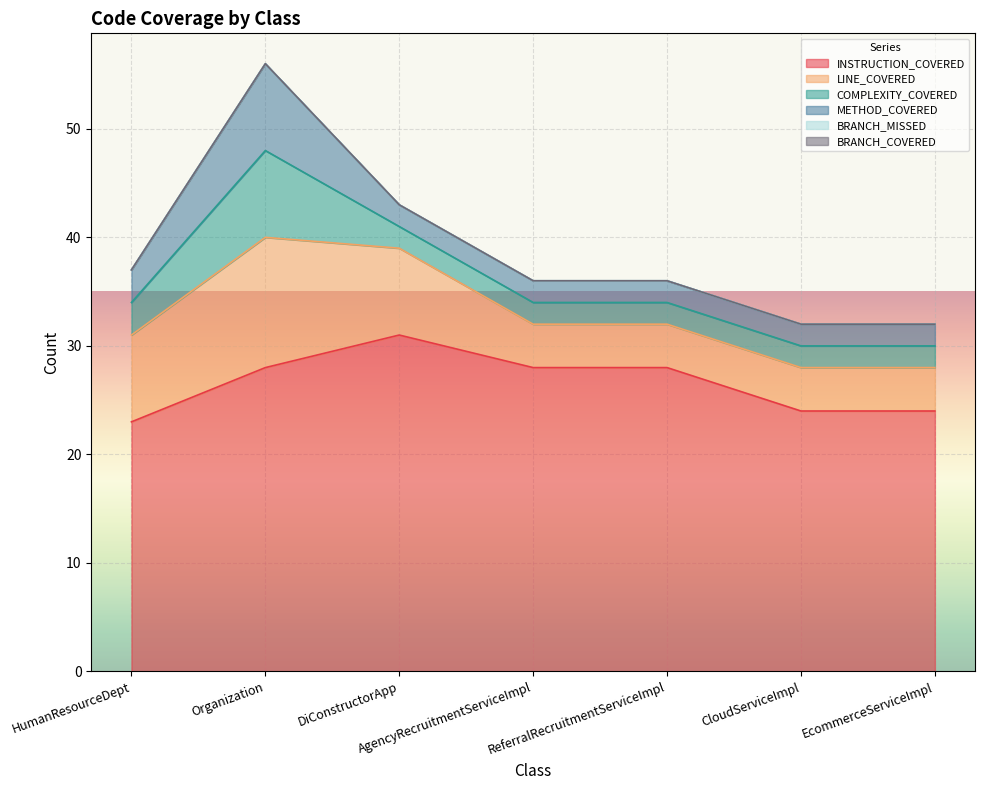

What is the total value across all series at AgencyRecruitmentServiceImpl?

36